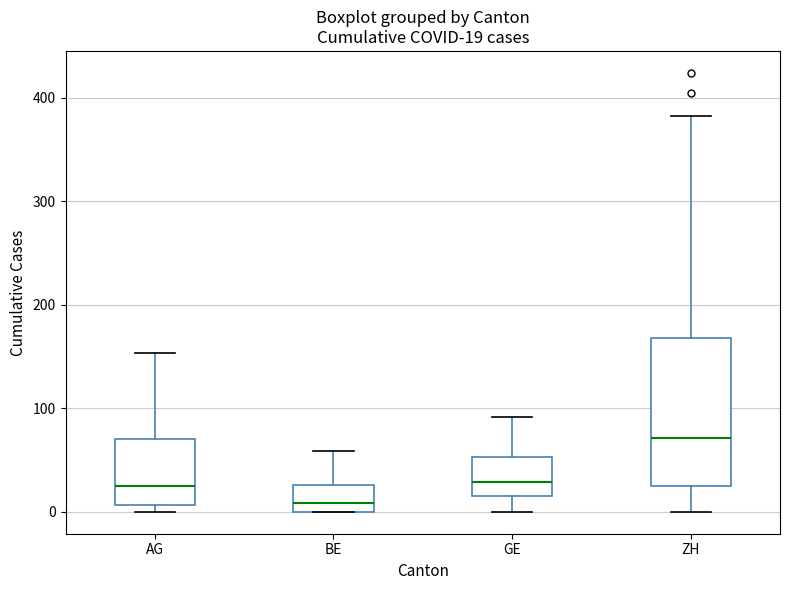

Which box has the highest median line?

ZH